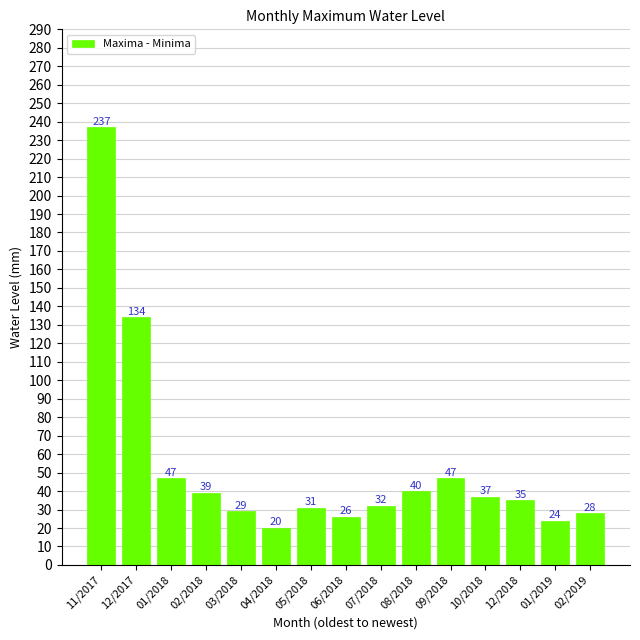

How many values are below 35?

7